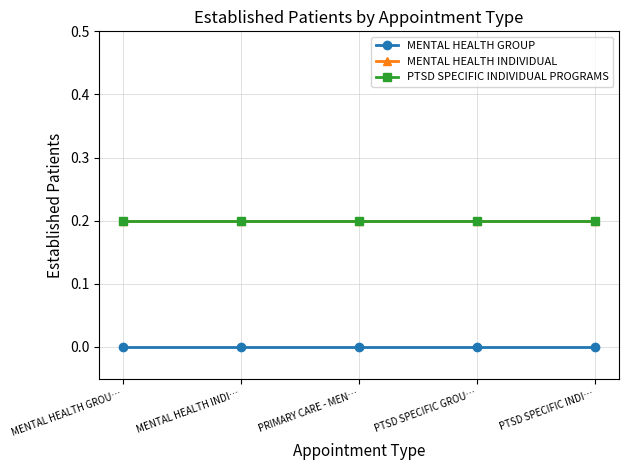

List the series in order of their peak value, highest first.

MENTAL HEALTH INDIVIDUAL, PTSD SPECIFIC INDIVIDUAL PROGRAMS, MENTAL HEALTH GROUP